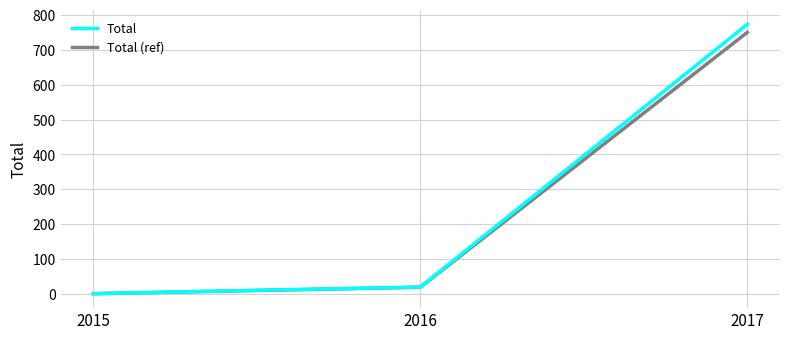

What is the minimum value for Total (ref)?

1.0